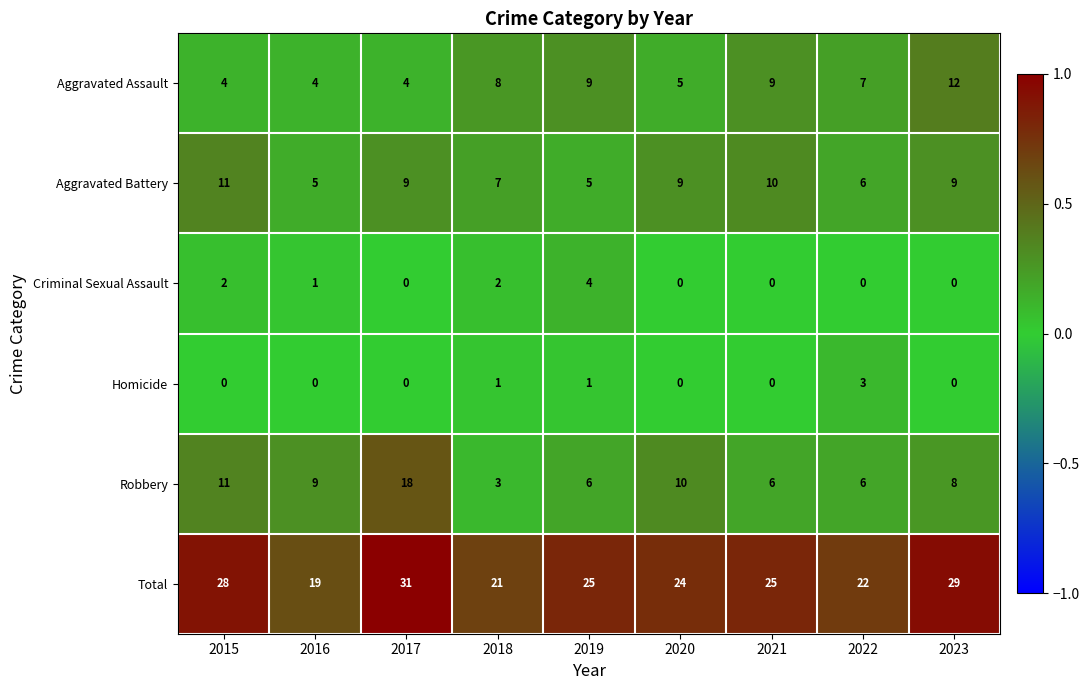

At how many categories does at least one series exceed 0?

9